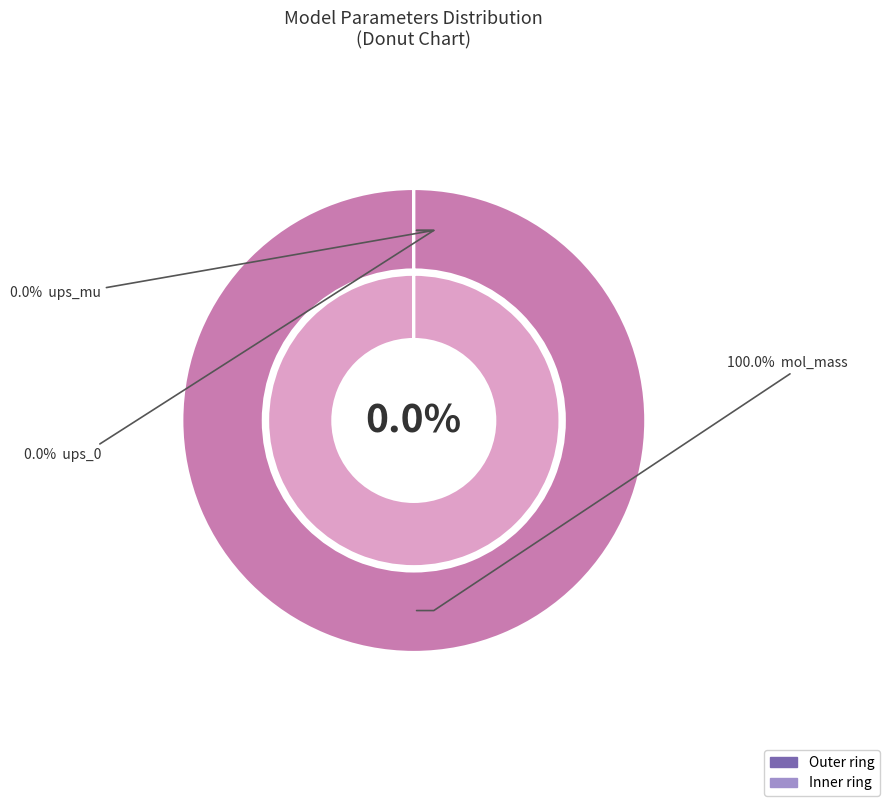

How many segments does this pie chart have?

3